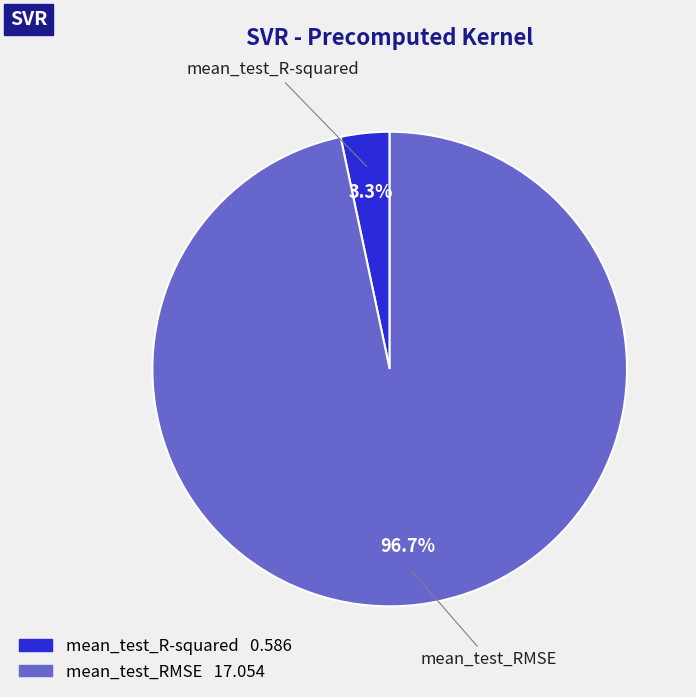

What percentage is the mean_test_RMSE slice, to the nearest percent?

97%